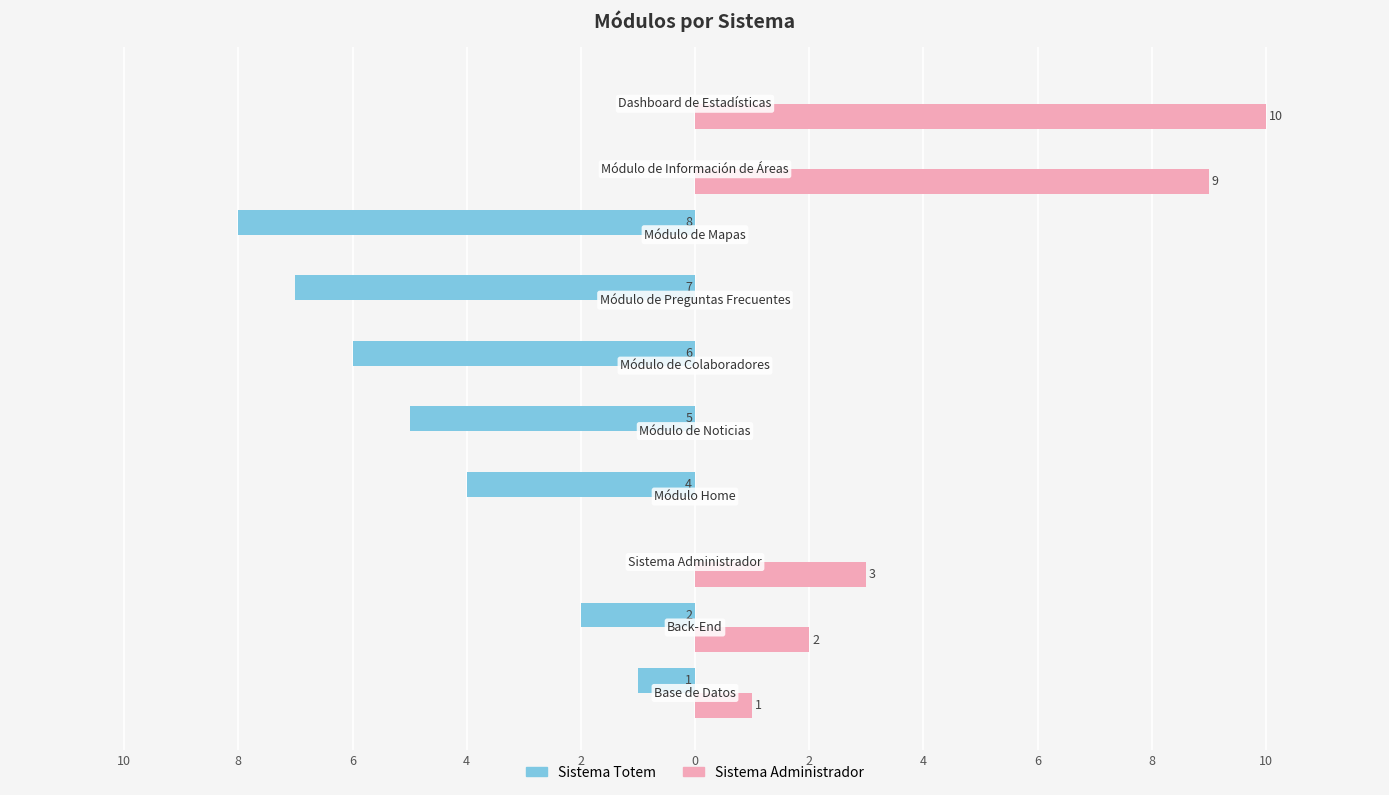

Reading right to left, list all the values displayed in this chart.

Sistema Totem: 8=0	6=0	4=-8	2=-7	0=-6	2=-5	4=-4	6=0	8=-2	10=-1
Sistema Administrador: 8=10	6=9	4=0	2=0	0=0	2=0	4=0	6=3	8=2	10=1